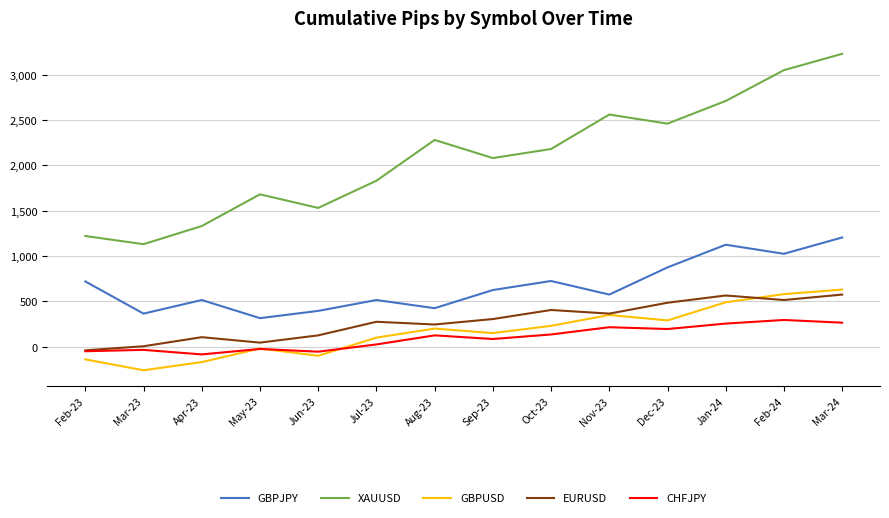

Between Mar-23 and Aug-23, which series saw the biggest shift?

XAUUSD